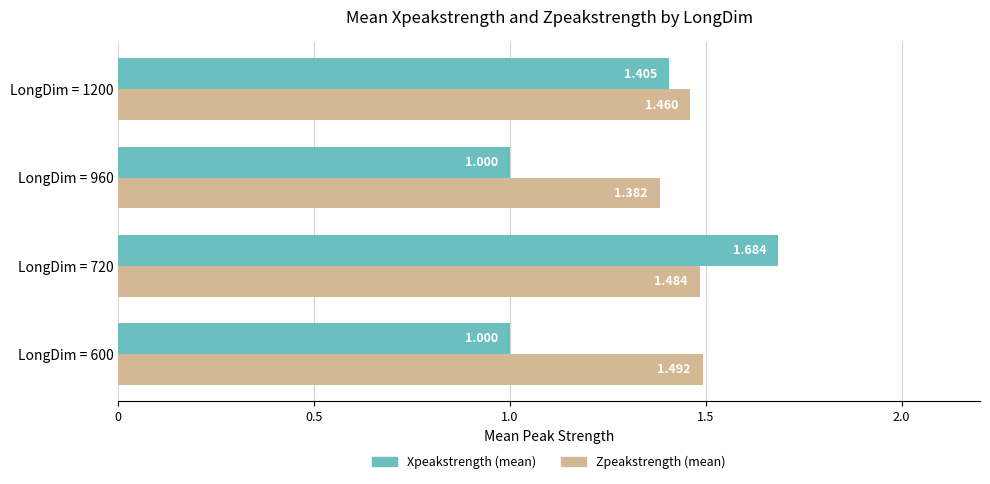

Rank the series by their maximum value, from lowest to highest.

Zpeakstrength (mean), Xpeakstrength (mean)